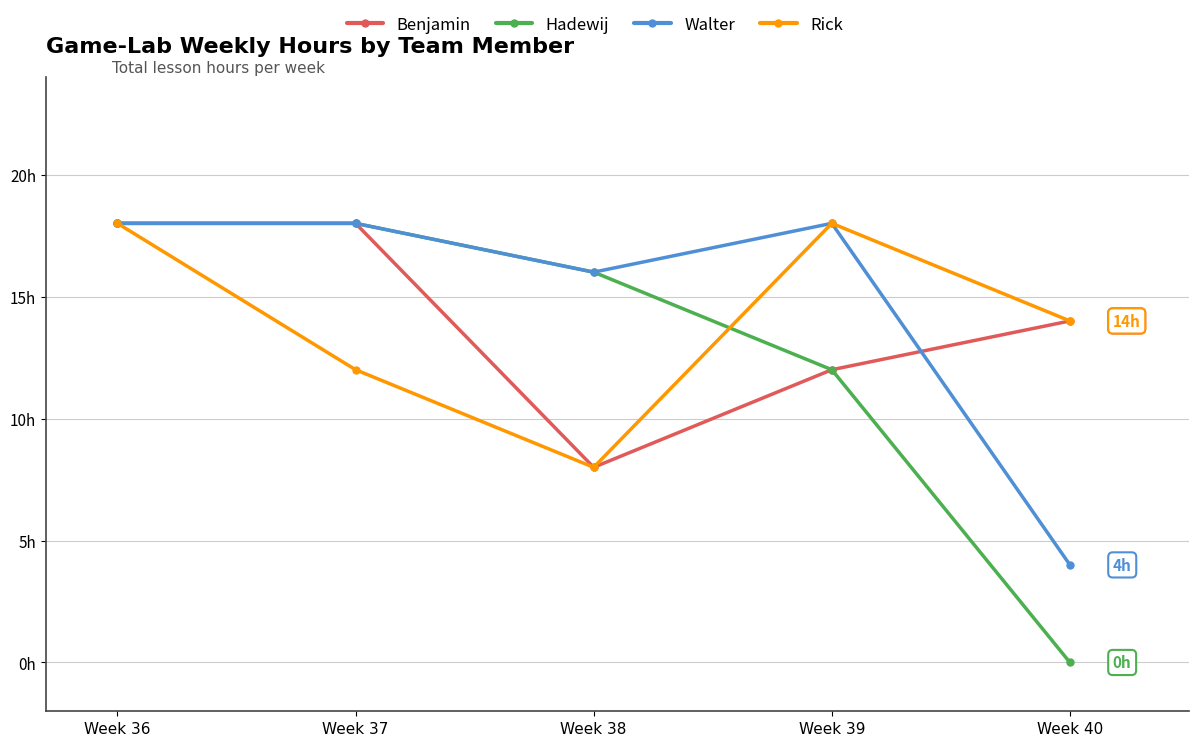

Does the chart have visible grid lines?

Yes